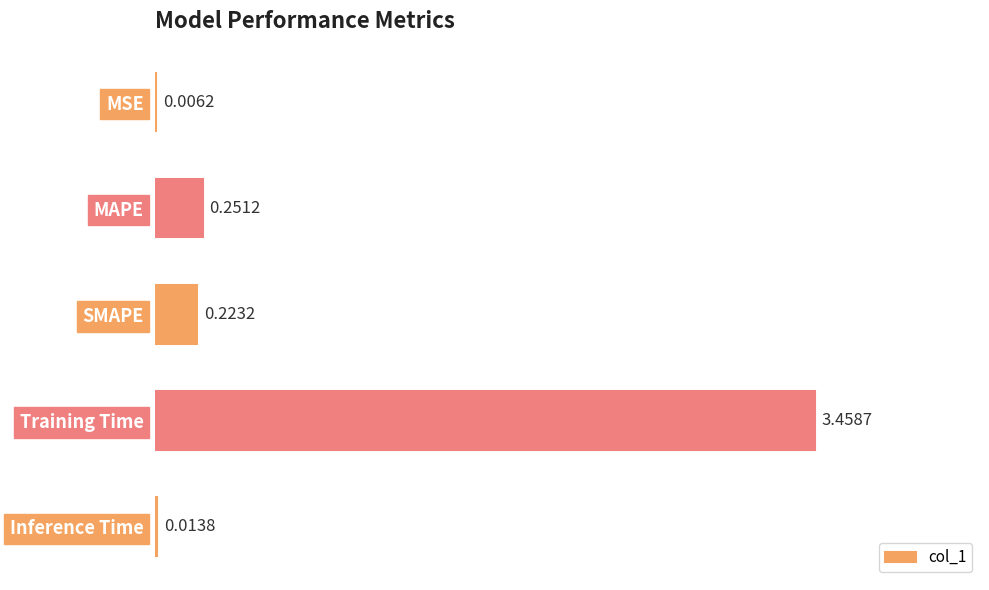

Which category has the highest value across all series?

Training Time